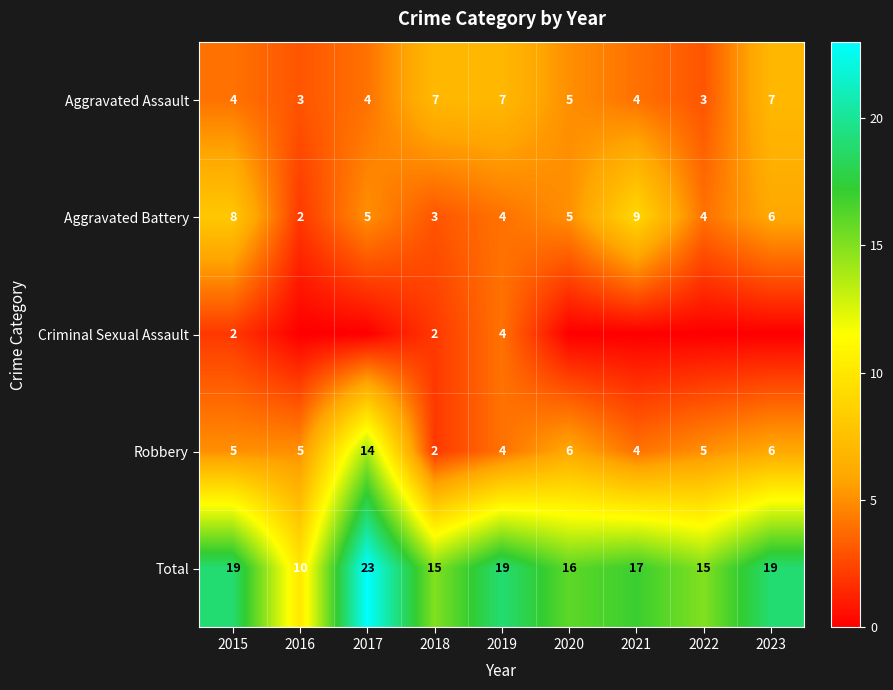

What is the lowest value of the Robbery series?

2